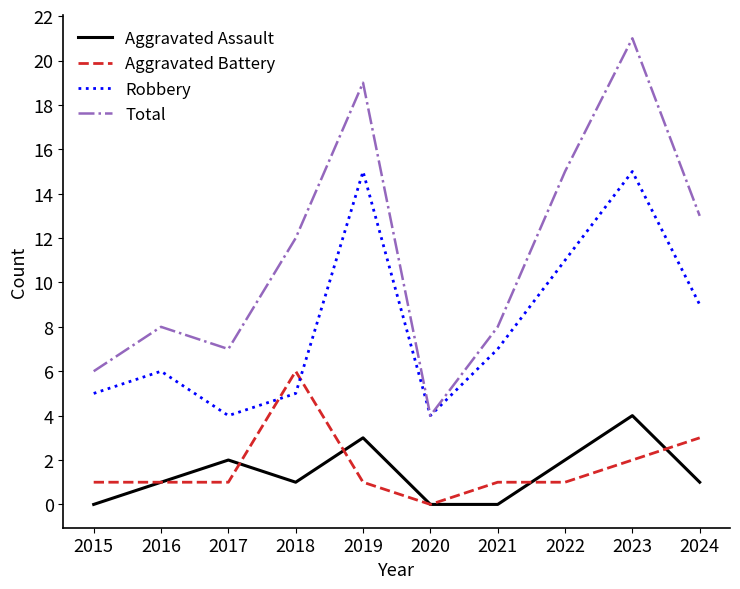

The value of Aggravated Assault at 2022 is 3. True or false?

False